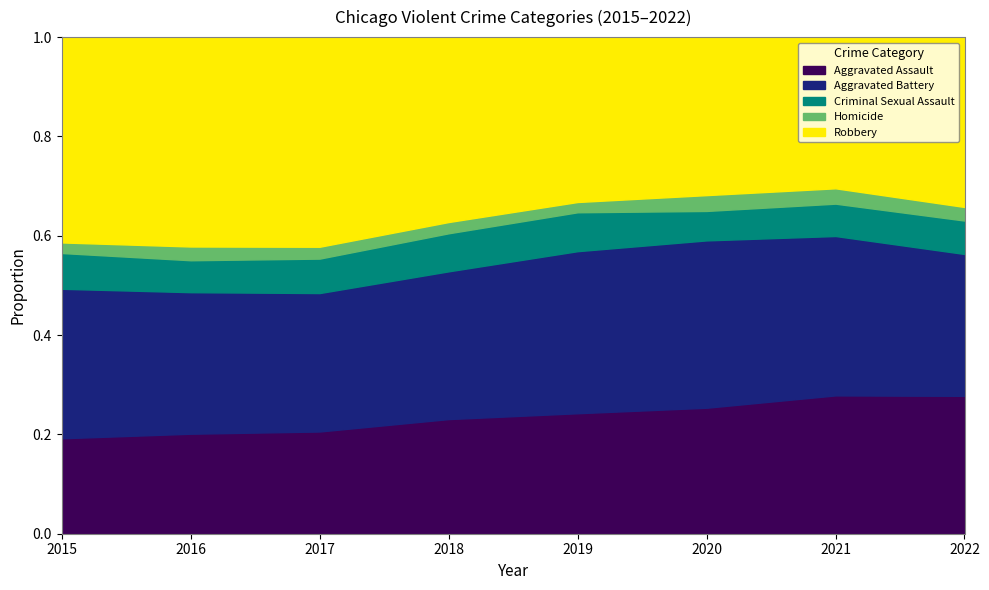

What is the total value across all series at 2021?

1.0